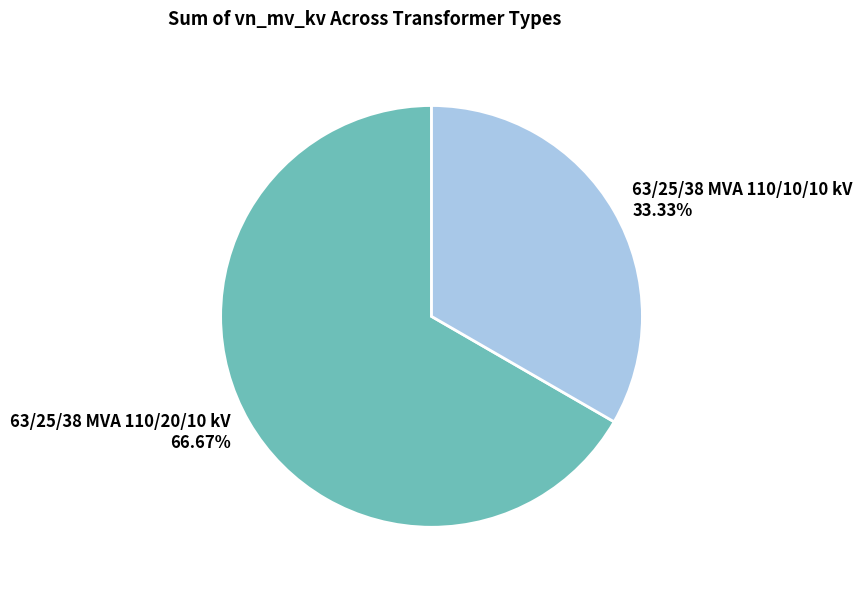

What is the smallest slice in the pie chart?

63/25/38 MVA 110/10/10 kV